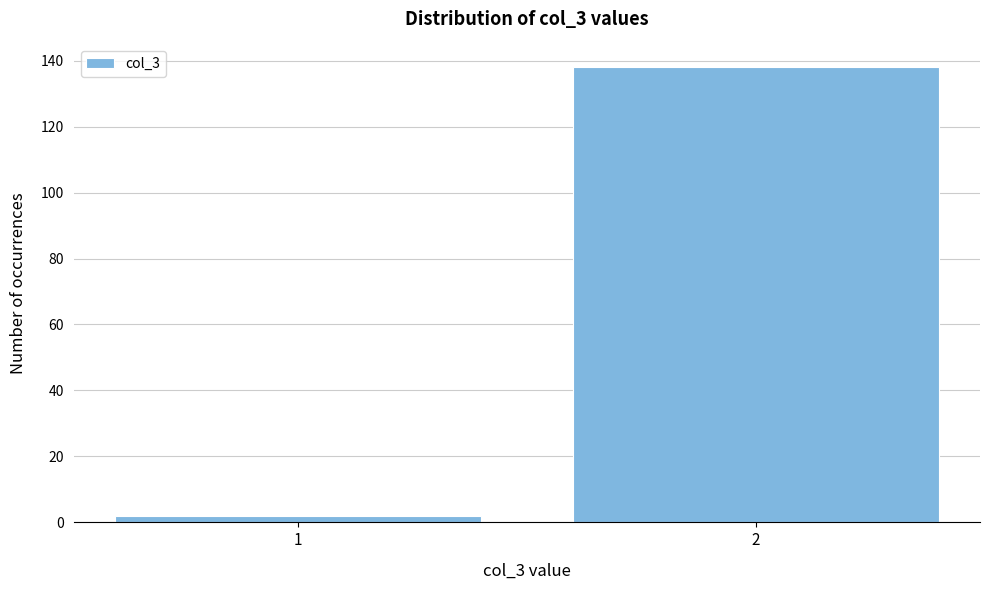

Reading right to left, extract all data points from this chart.

2=138	1=2